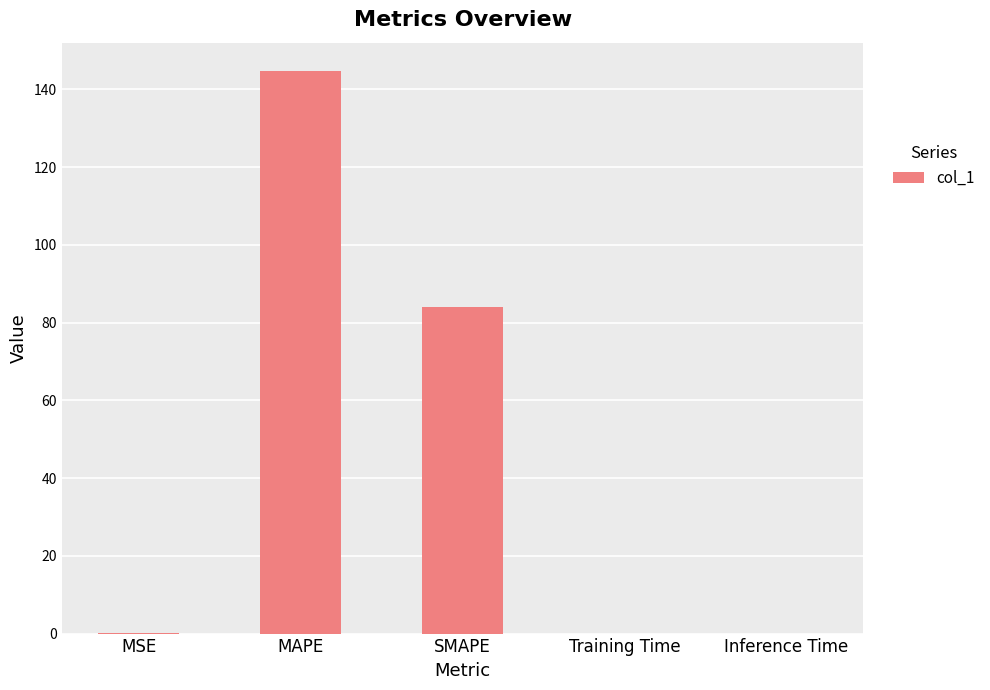

Are the bars horizontal?

No